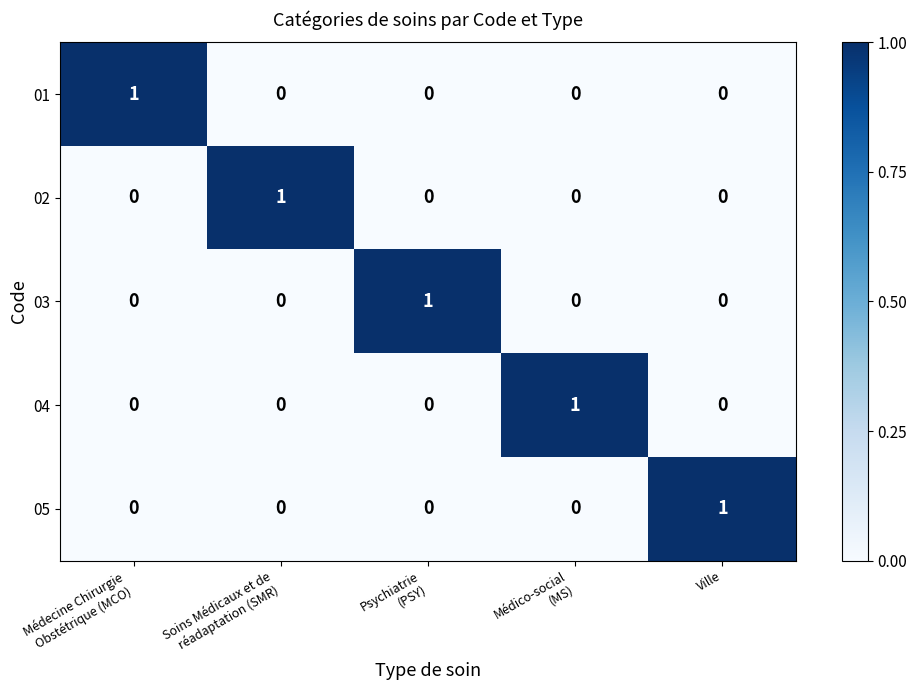

The 05 series shows 1 at Ville. True or false?

True